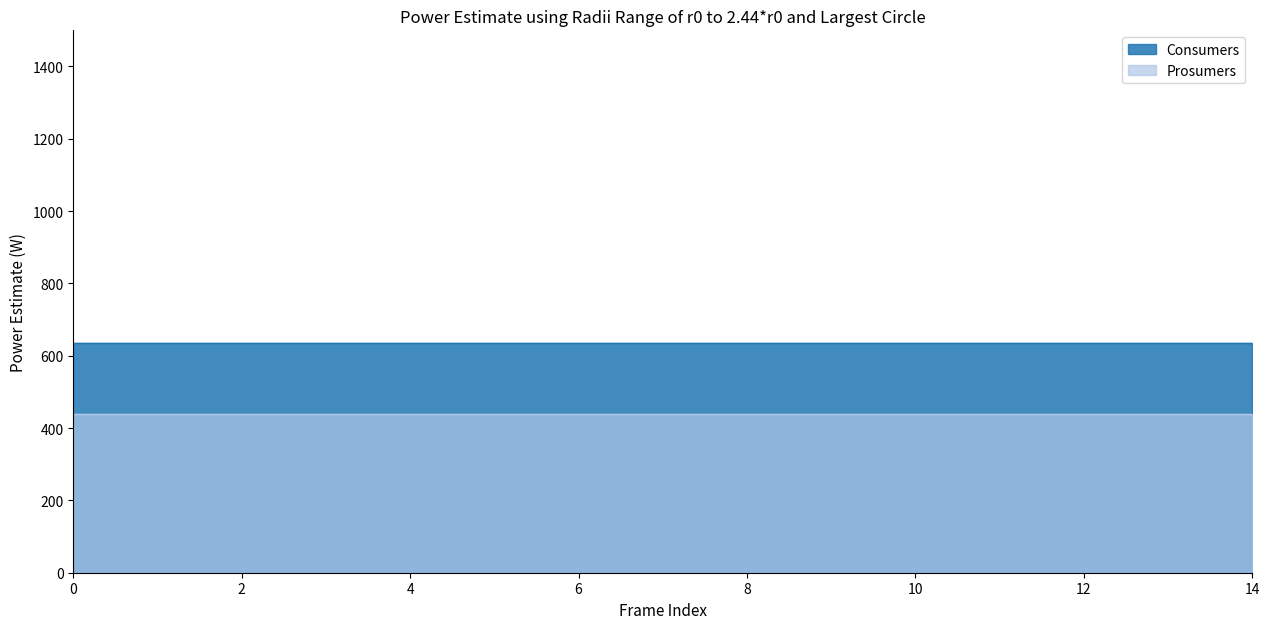

What is the sum of the Consumers values at 6 and 11?

1270